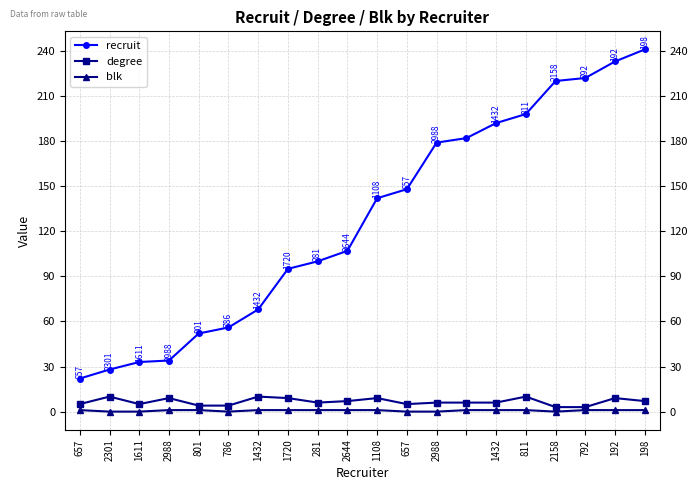

What is the value of the degree point at the 14th from the left?

6